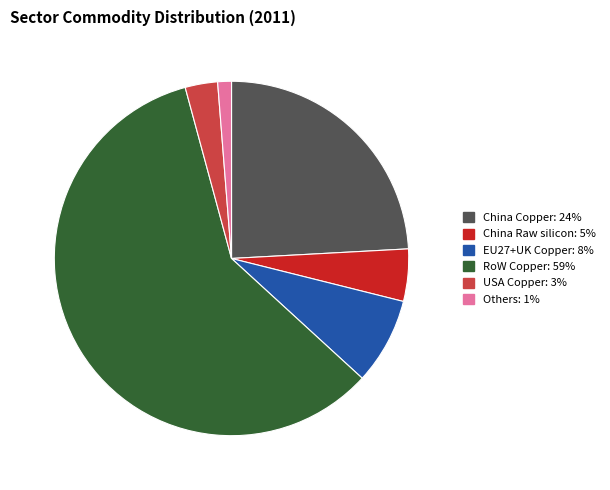

How many segments does this pie chart have?

6